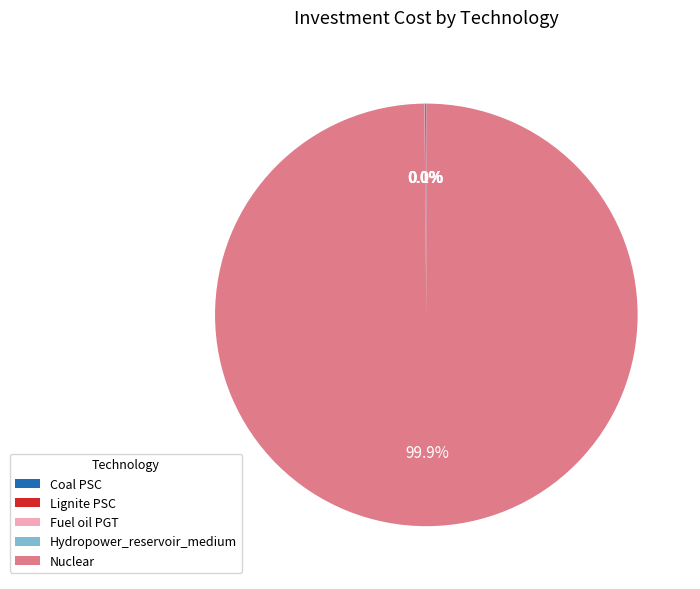

What is the largest slice in the pie chart?

Nuclear